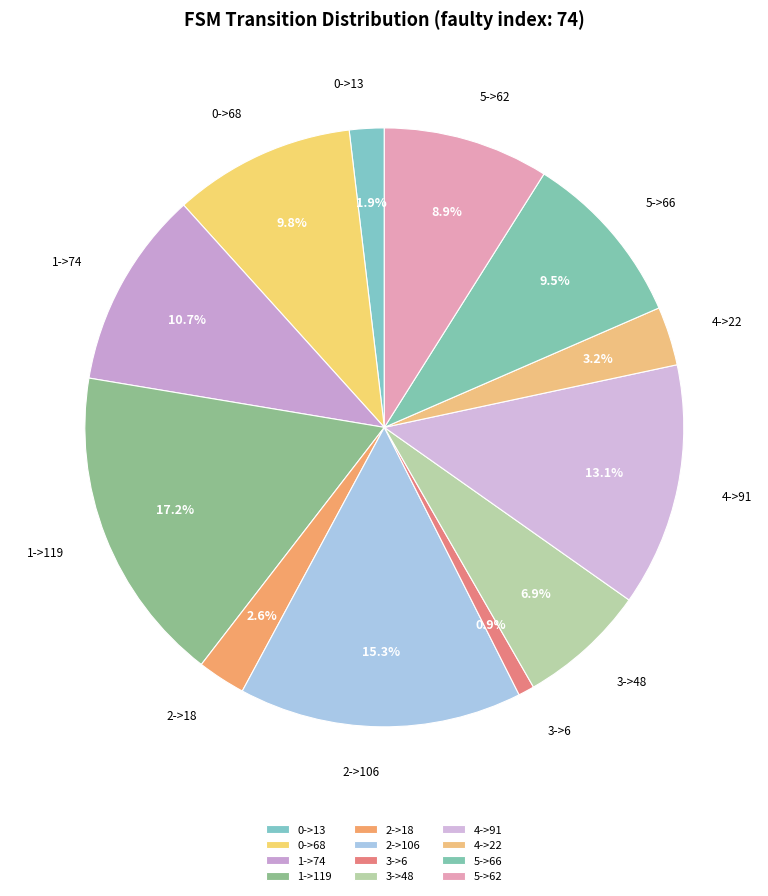

True or false: 2->106 accounts for 15% of the total.

True